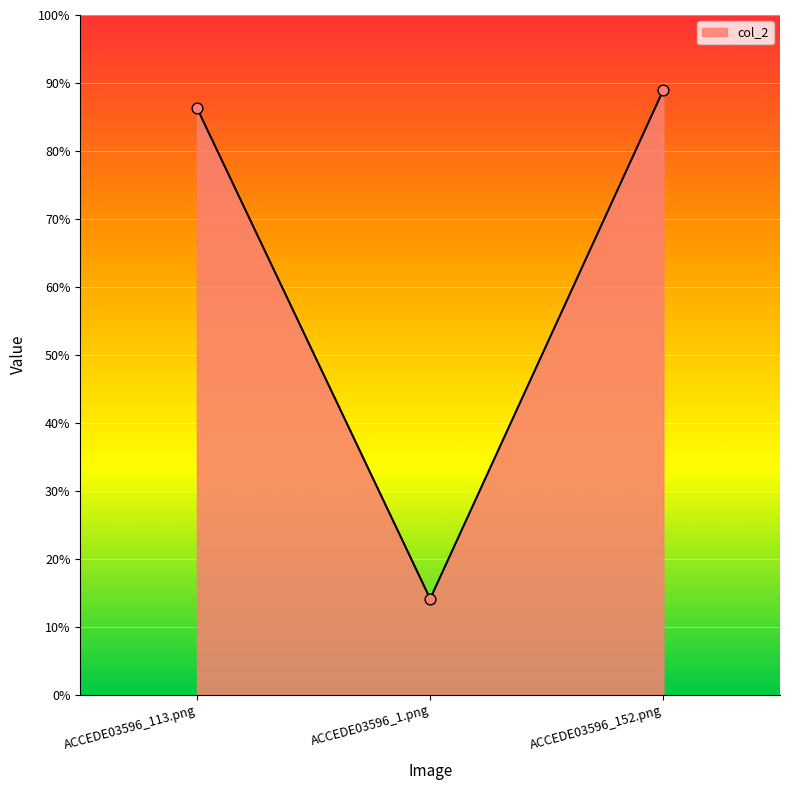

Between ACCEDE03596_113.png and ACCEDE03596_1.png, which is larger?

ACCEDE03596_113.png